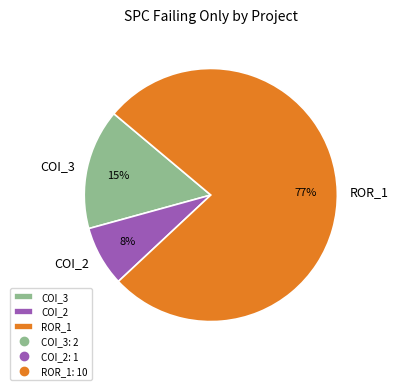

True or false: ROR_1 accounts for 66% of the total.

False